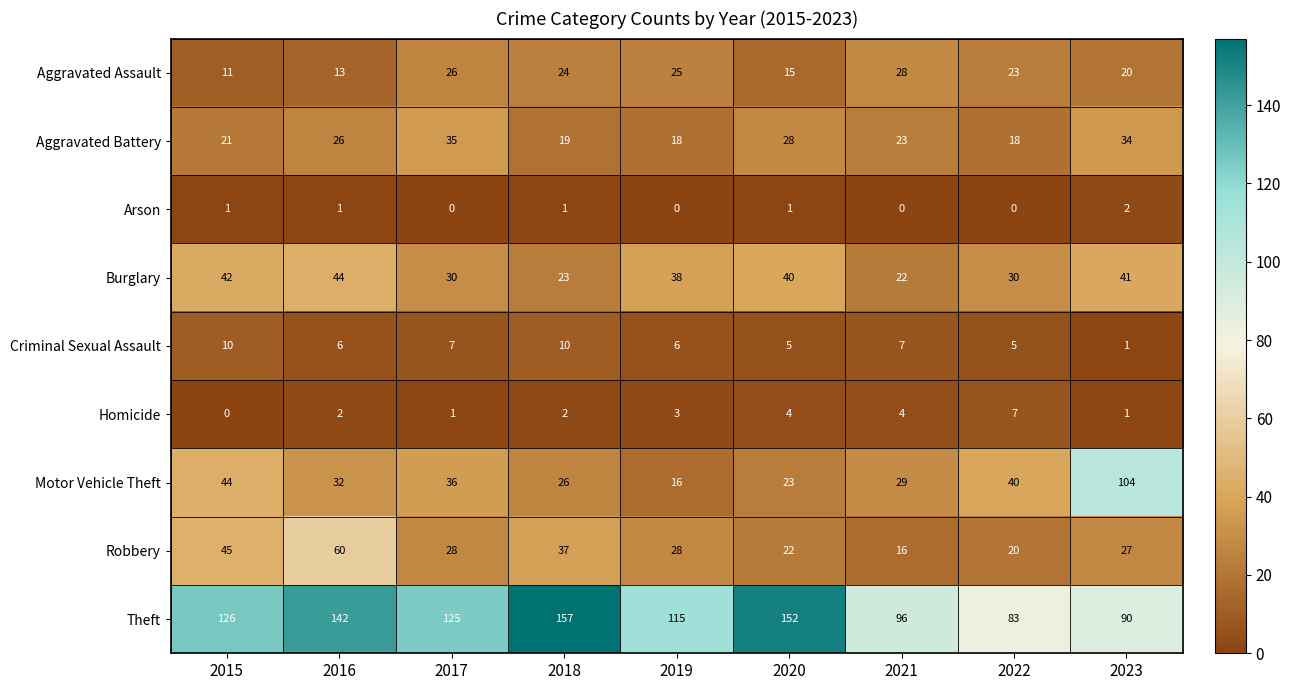

At which label does Aggravated Assault first exceed 23?

2017